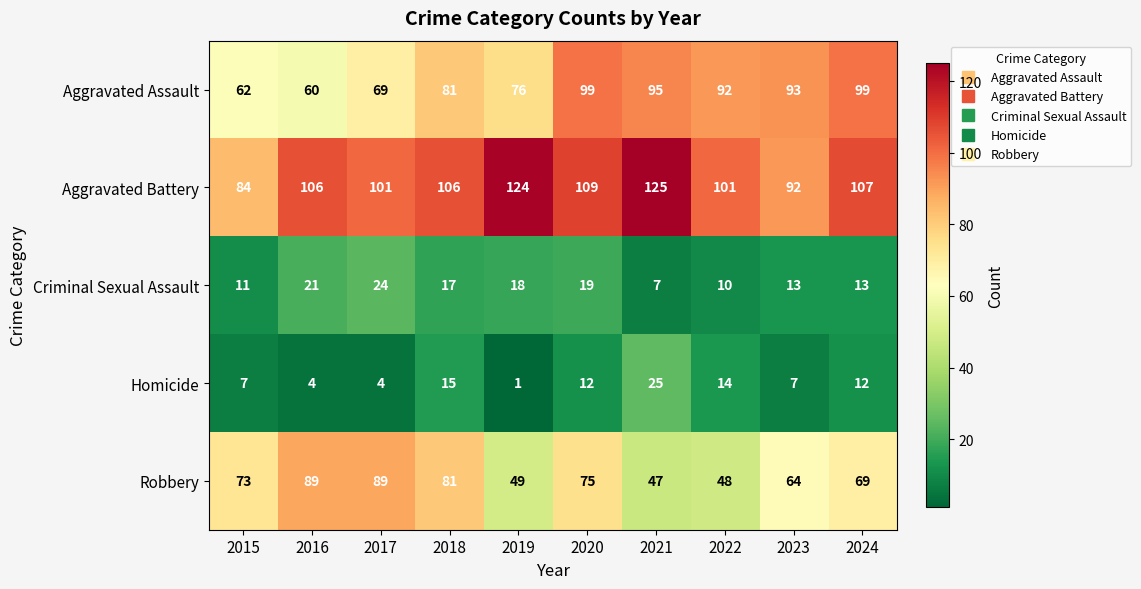

Which series has the largest total across all categories?

Aggravated Battery